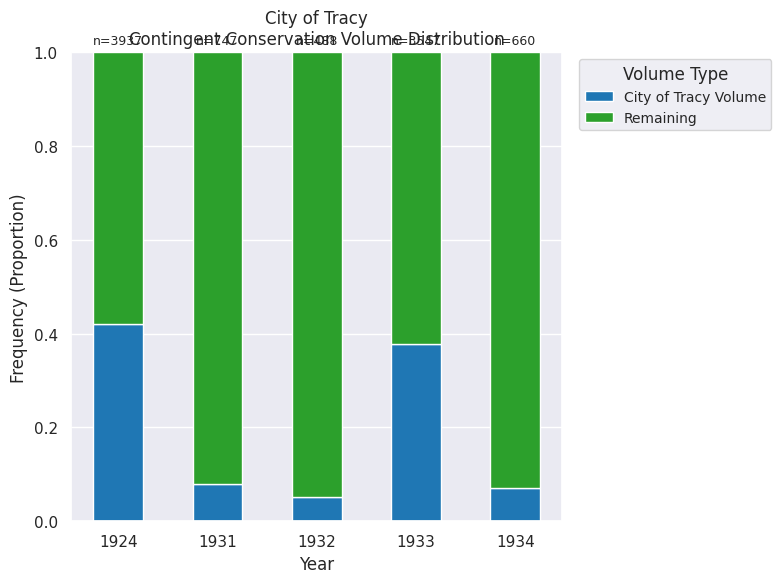

What is the total value across all series at 1924?

1.0